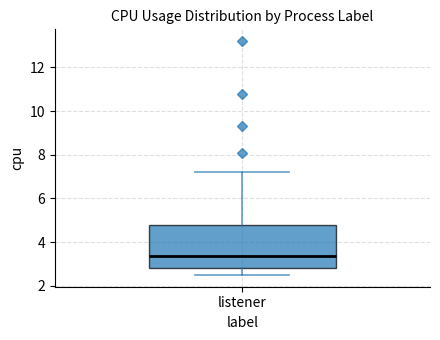

Where is the upper edge of the box for listener on the y-axis? The values are not printed on the chart, so give them approximately, as read against the axis.

4.8